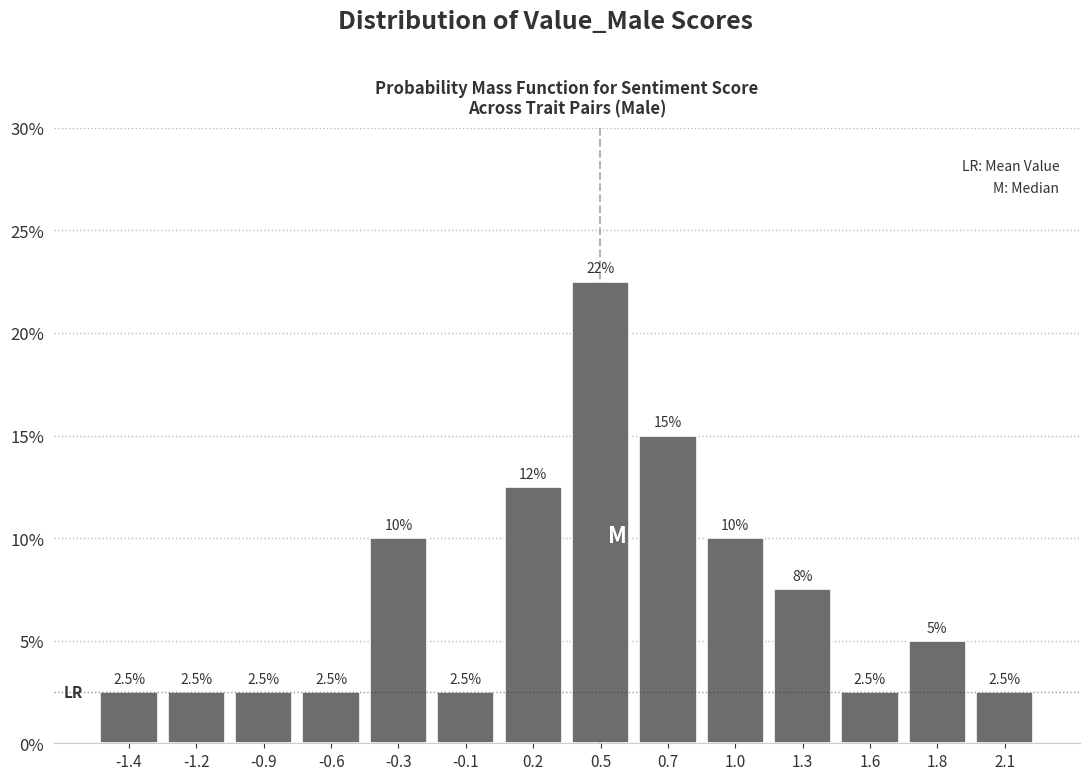

Reading left to right, transcribe all the data shown in this chart.

-1.4=2.5	-1.2=2.5	-0.9=2.5	-0.6=2.5	-0.3=10.0	-0.1=2.5	0.2=12.5	0.5=22.5	0.7=15.0	1.0=10.0	1.3=7.5	1.6=2.5	1.8=5.0	2.1=2.5